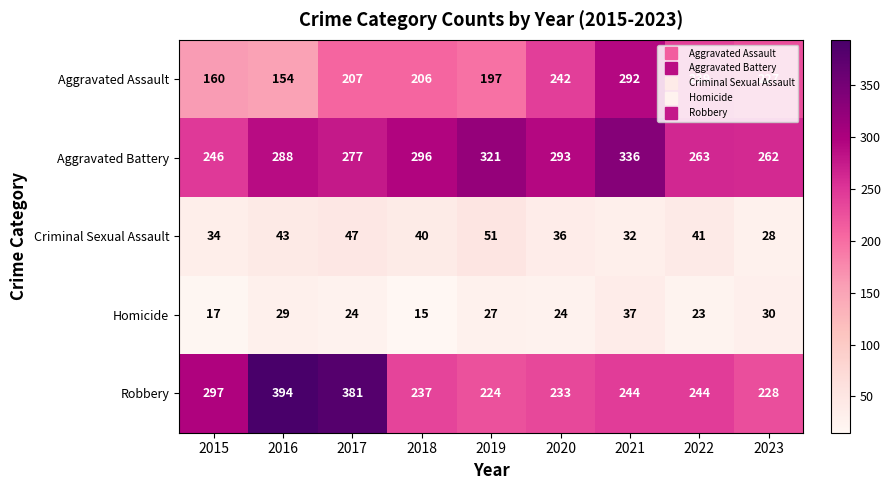

What is the total value across all series at 2015?

754